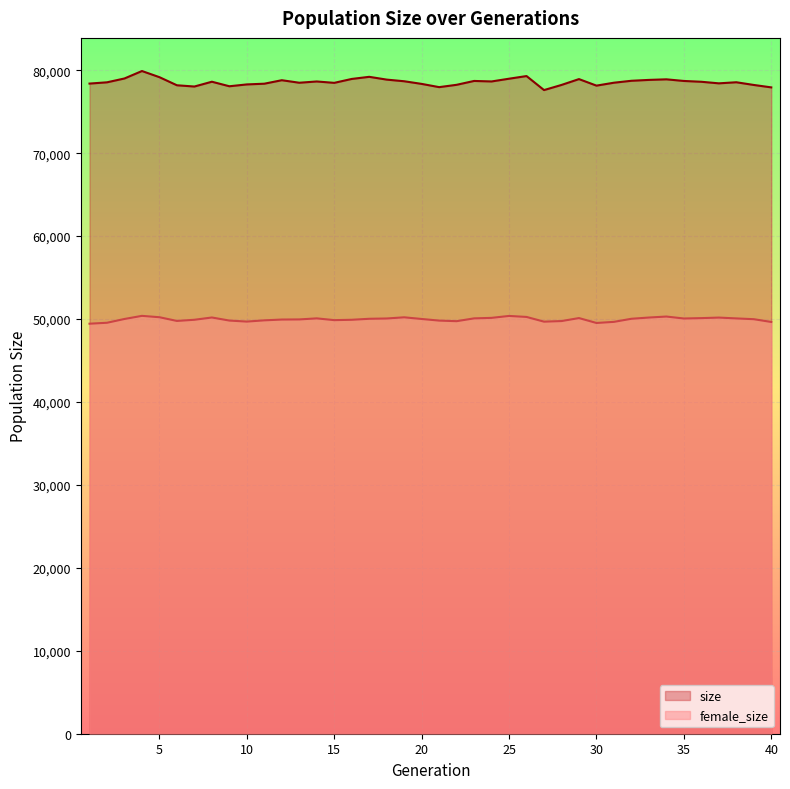

At which category is the sum across all series the highest?

4